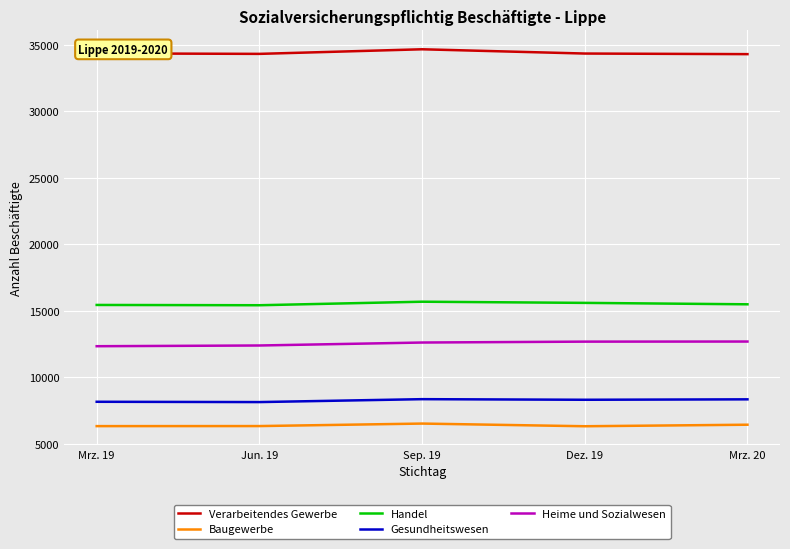

Rank the series at Dez. 19 from highest to lowest value.

Verarbeitendes Gewerbe, Handel, Heime und Sozialwesen, Gesundheitswesen, Baugewerbe